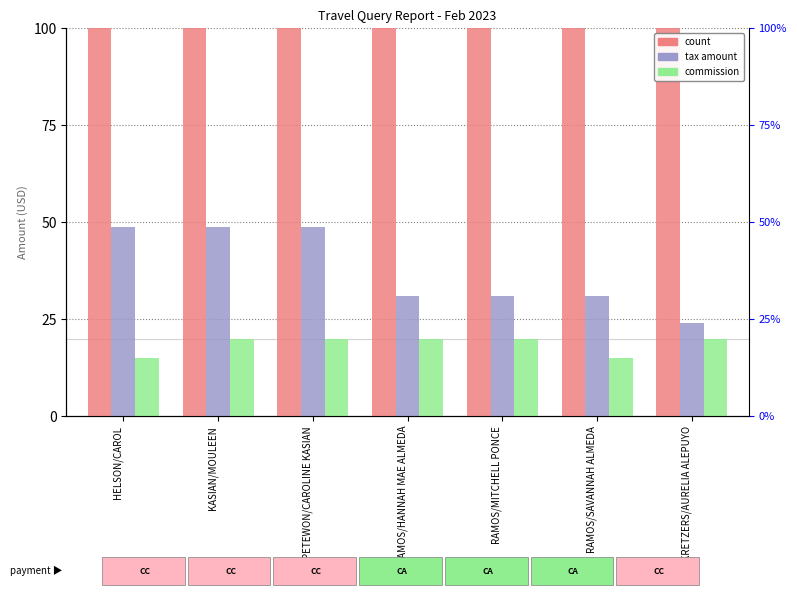

How many bars are there in total?

21